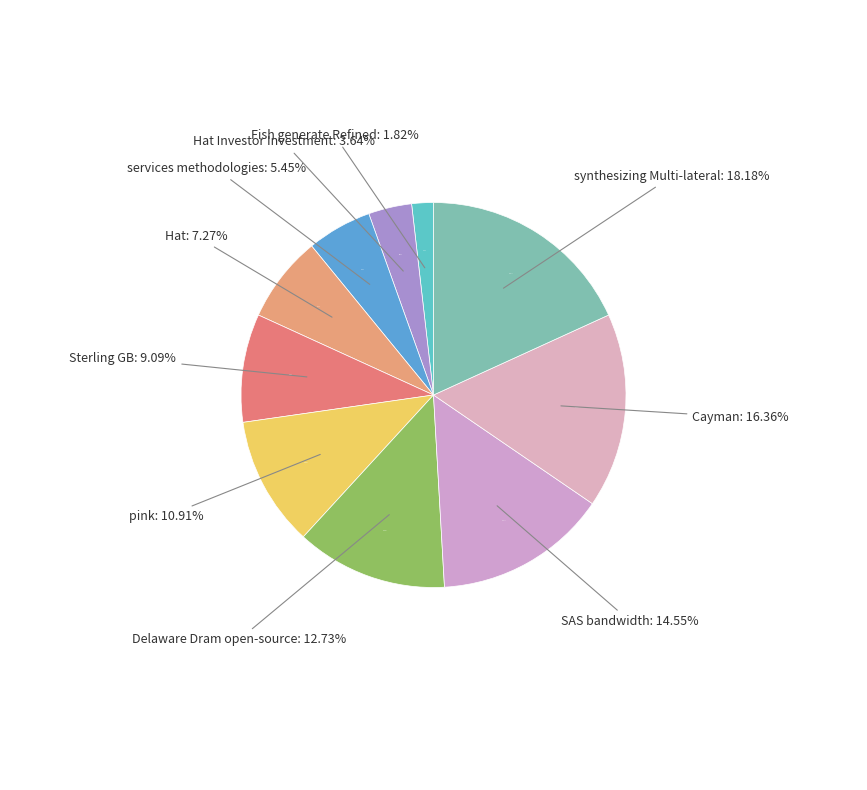

To the nearest percent, what percentage of the pie is Sterling GB?

9%